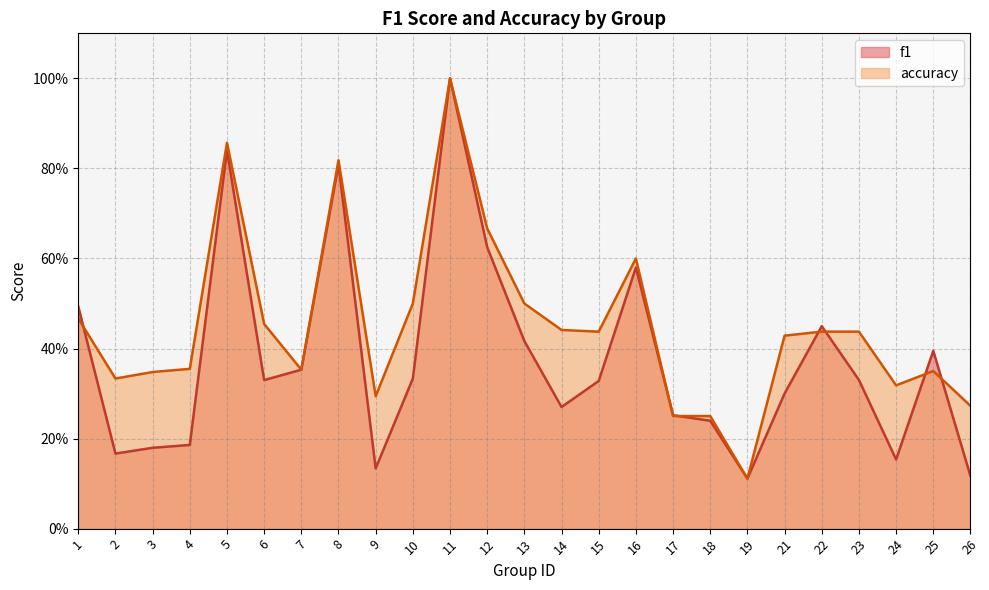

What is the highest value of the accuracy series?

1.0